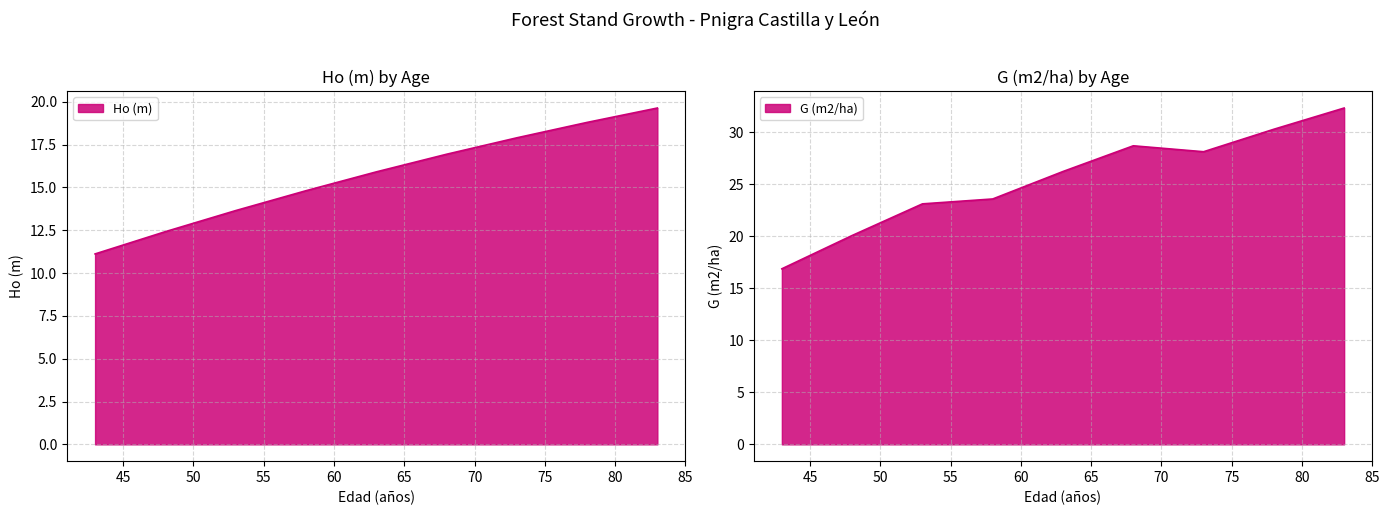

List the series in order of their peak value, lowest first.

Ho (m), G (m2/ha)